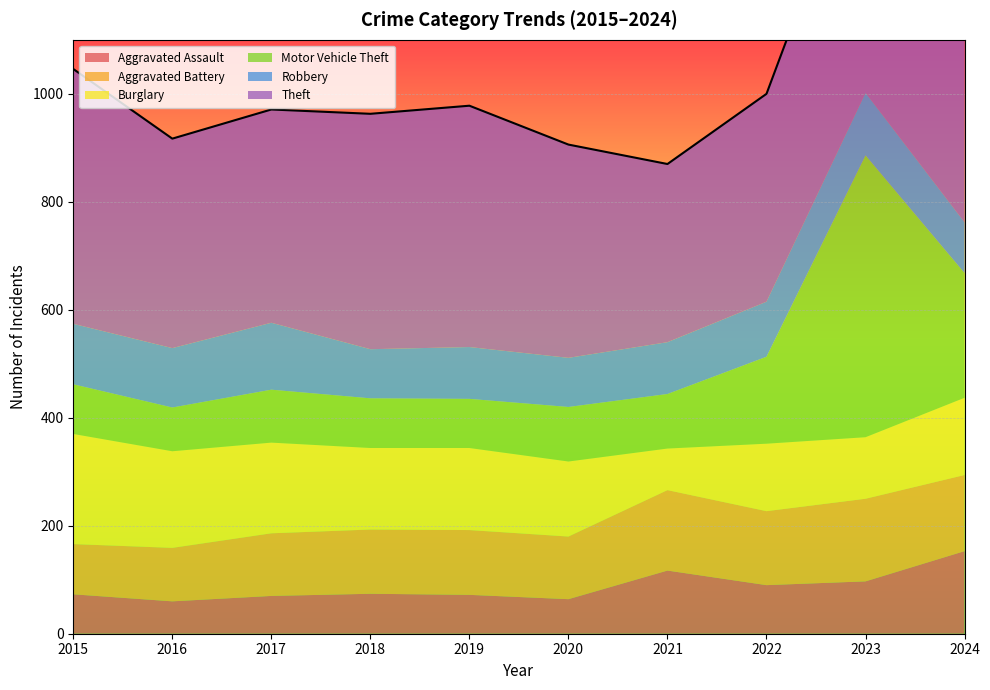

At which category is the sum across all series the highest?

2023